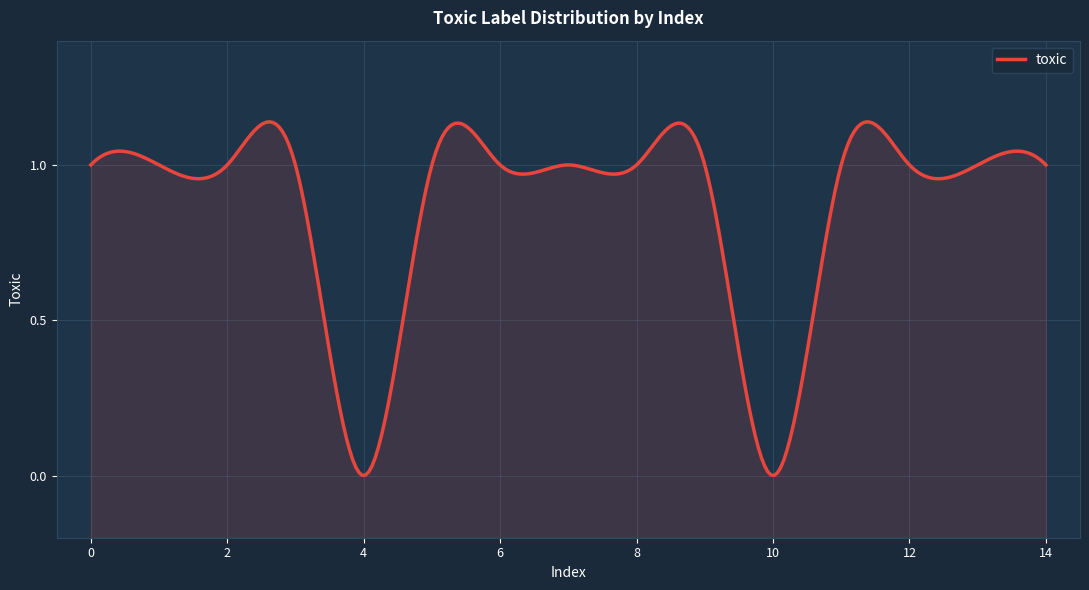

Between 12 and 0, which is larger?

12